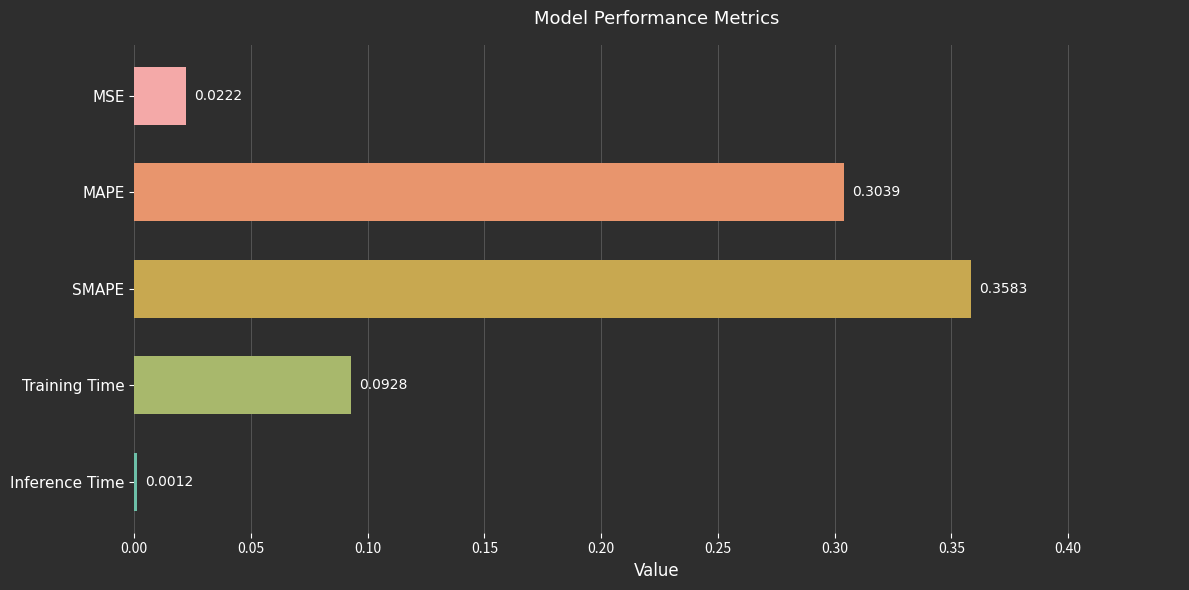

What is the average value?

0.2